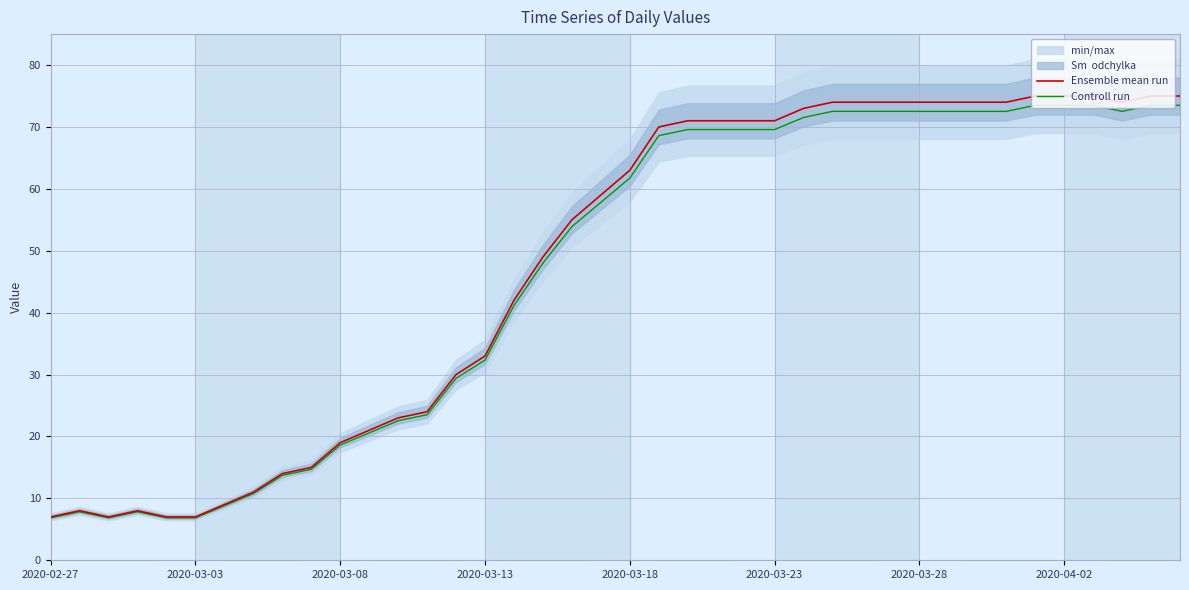

True or false: Controll run has a value of 69.6 at 2020-03-23.

True